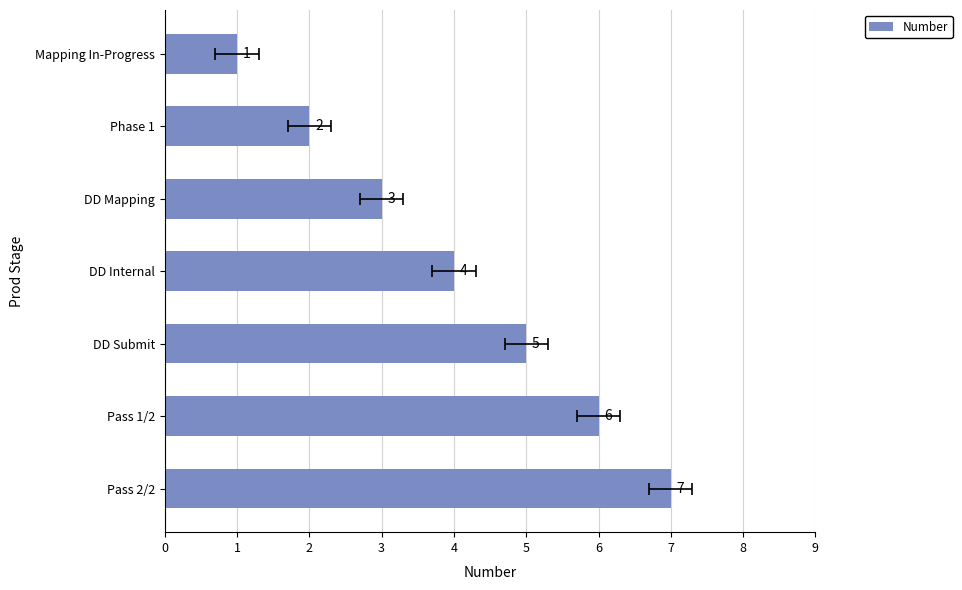

The chart shows a value of 1 at 1. True or false?

False